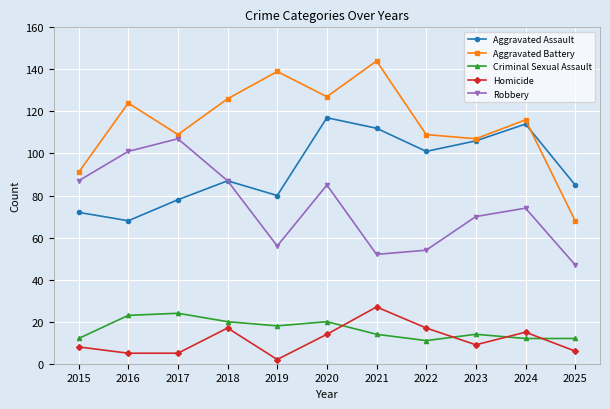

Which series has the largest total across all categories?

Aggravated Battery